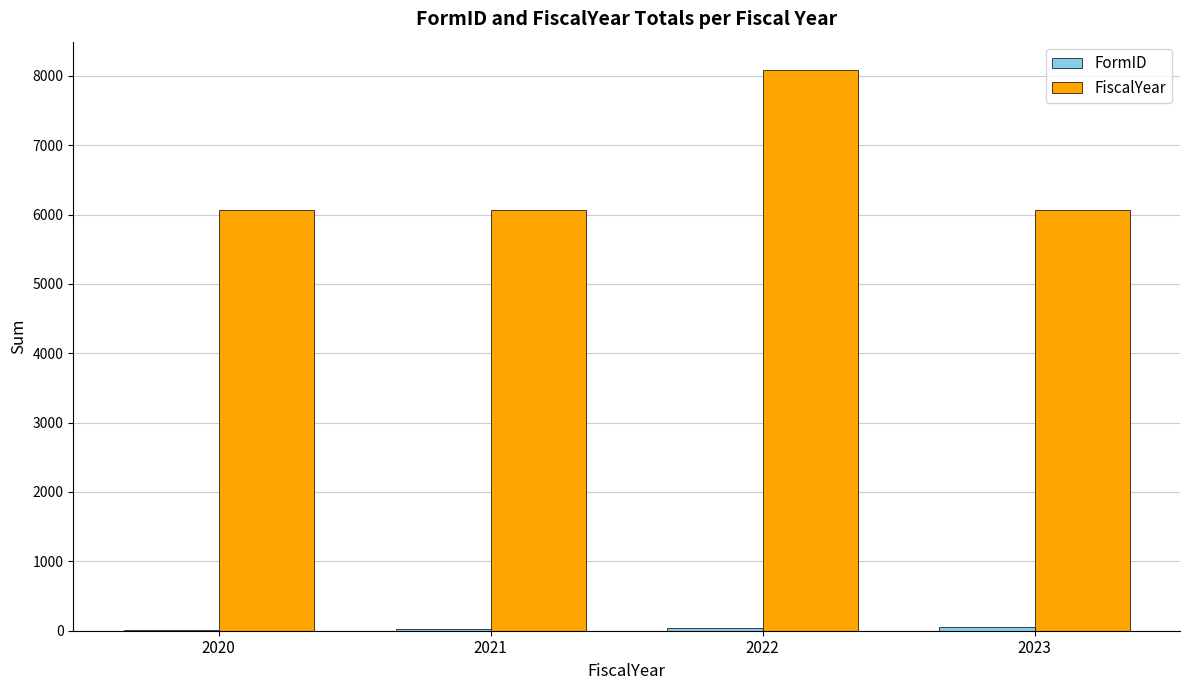

What is the average value of the FiscalYear series?

6570